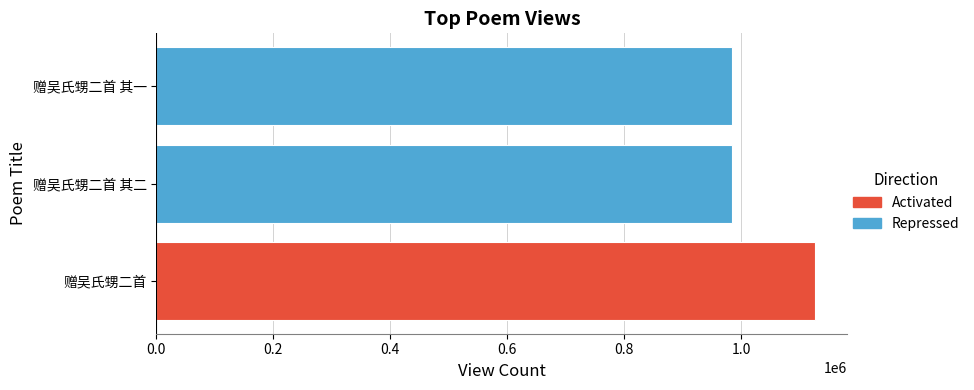

At which category does the chart reach its peak across all series?

赠吴氏甥二首